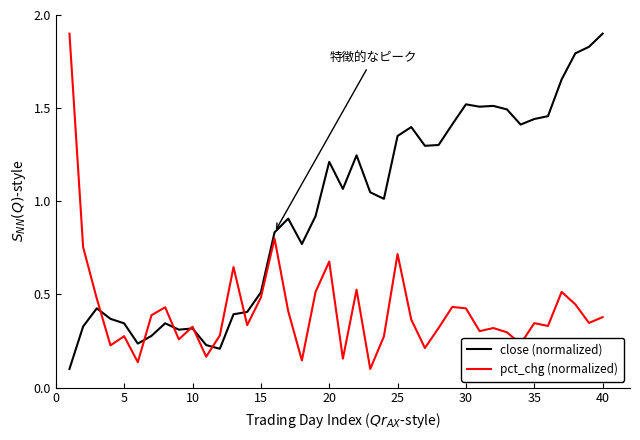

Which series has the largest total across all categories?

close (normalized)